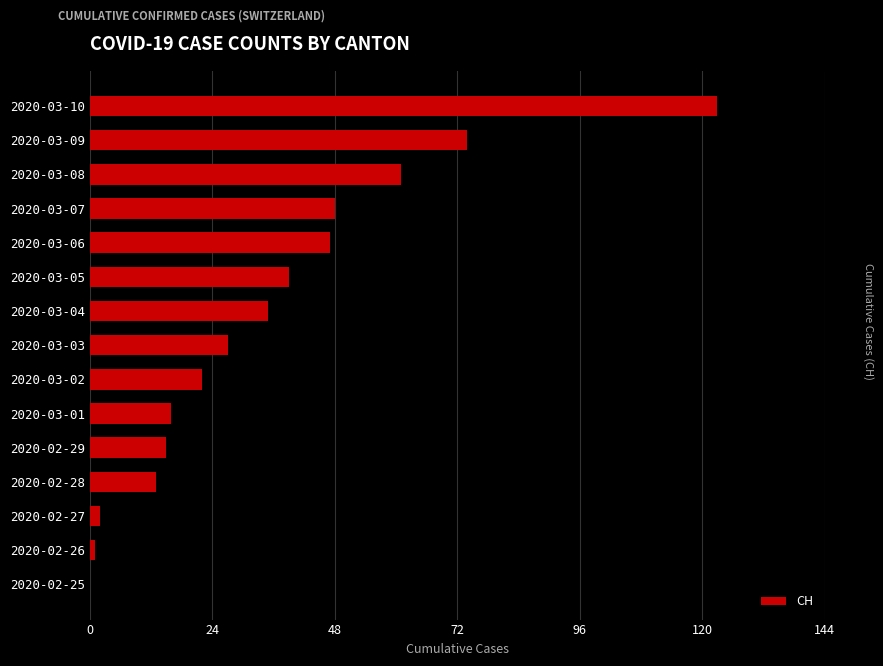

Between 2020-03-05 and 2020-03-04, which is larger?

2020-03-05